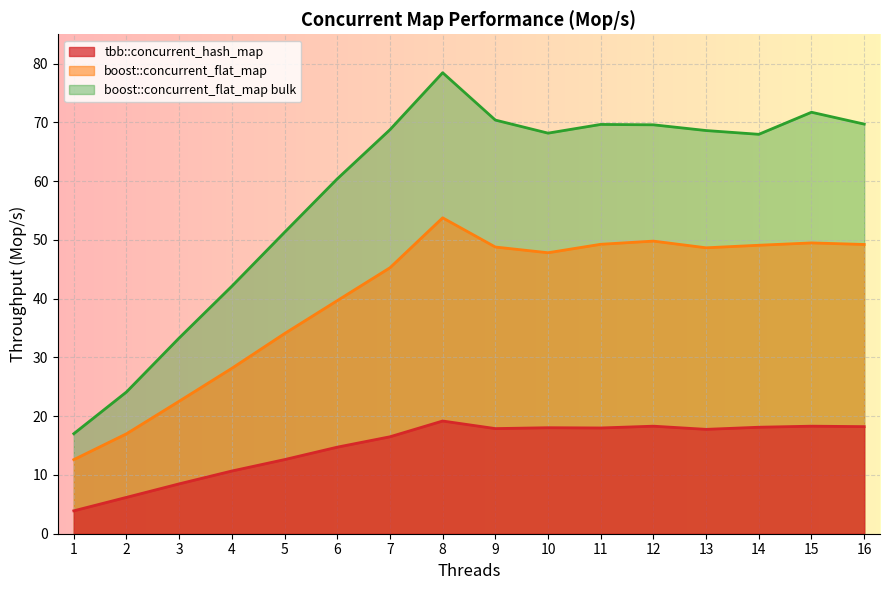

What is the difference between the tbb::concurrent_hash_map values at 9 and 15?

0.4